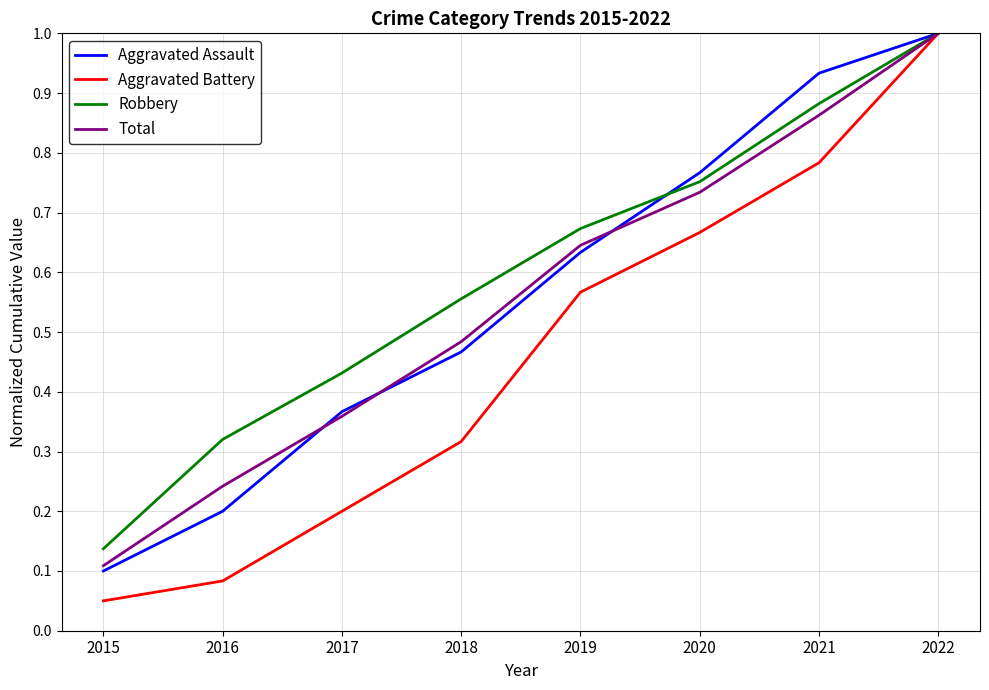

Which series changed the most between 2018 and 2020?

Aggravated Battery